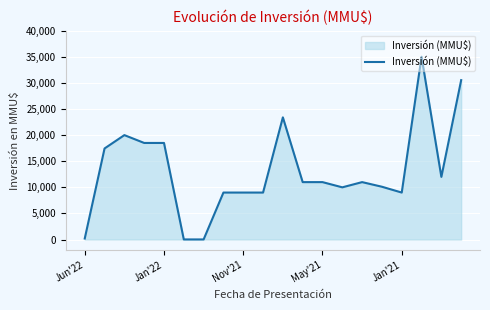

What is the greatest value displayed?

35000